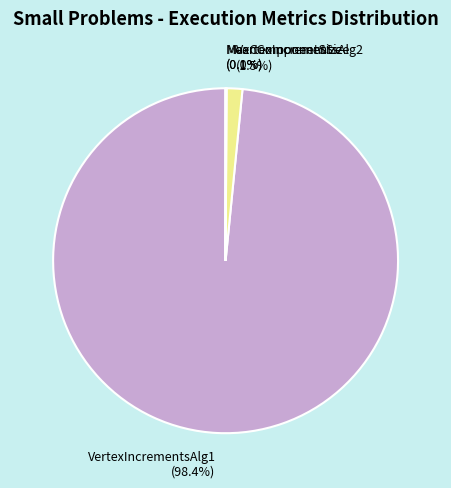

How much of the chart is everything except VertexIncrementsAlg1 (98.4%)?

1.6%